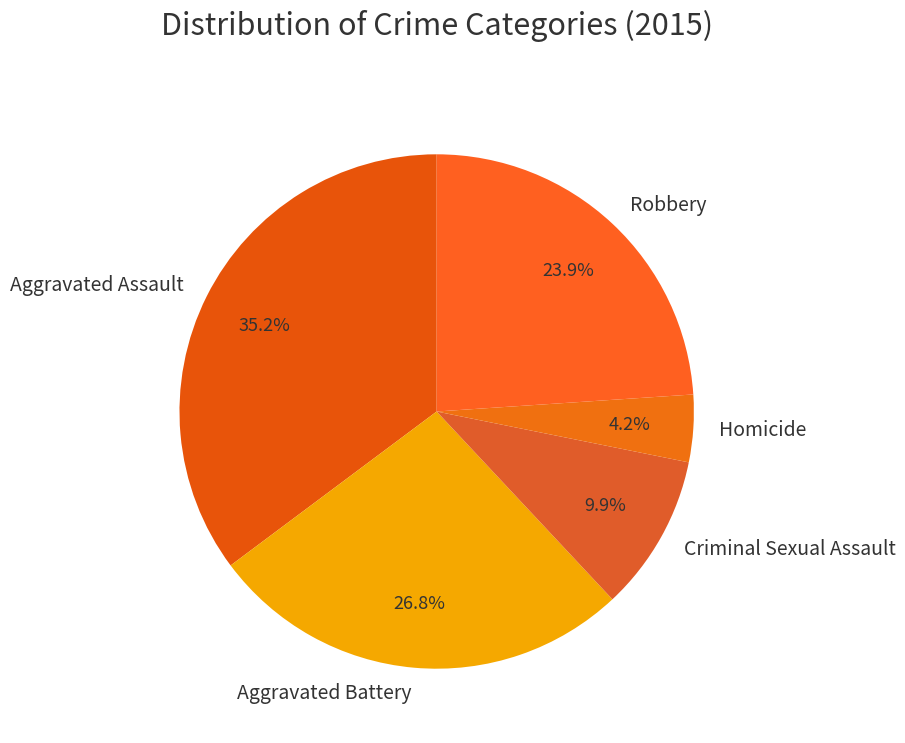

Approximately how many times larger is the value at Aggravated Battery compared to Aggravated Assault?

0.8